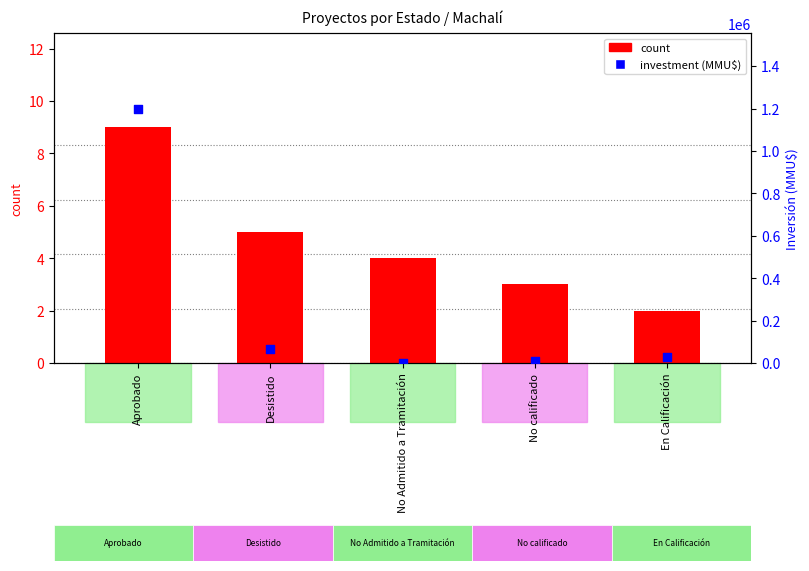

Which series contains the highest Y value?

investment (MMU$)